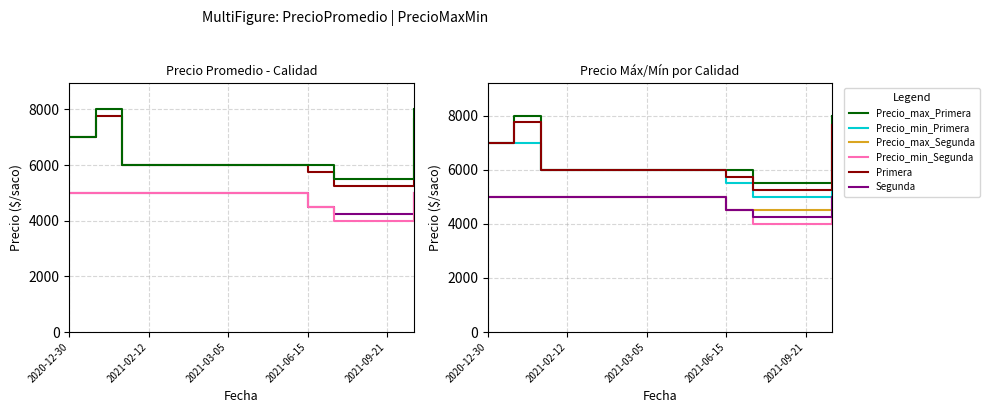

Count the number of categories in the chart.

14